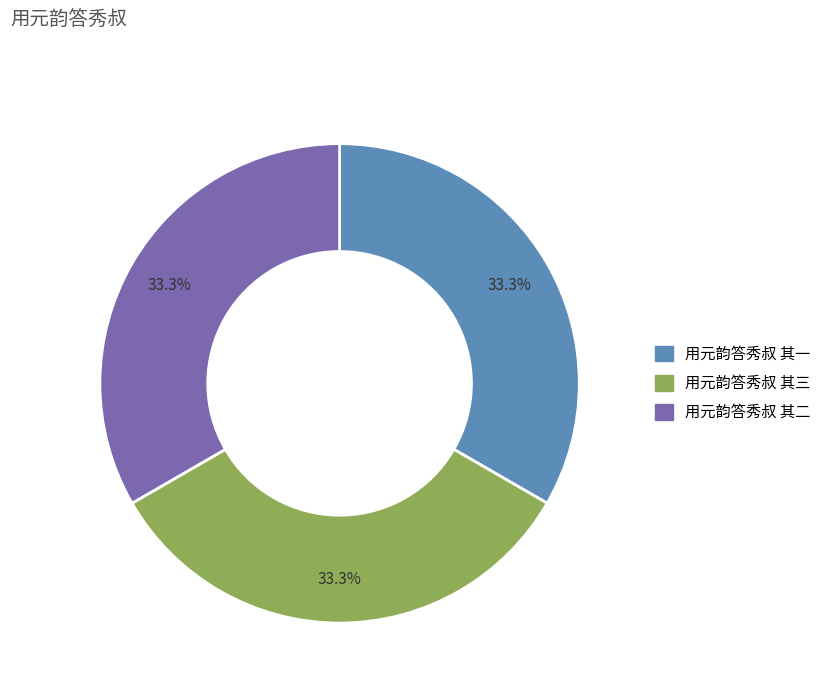

Is 用元韵答秀叔 其一 the majority of the pie?

No